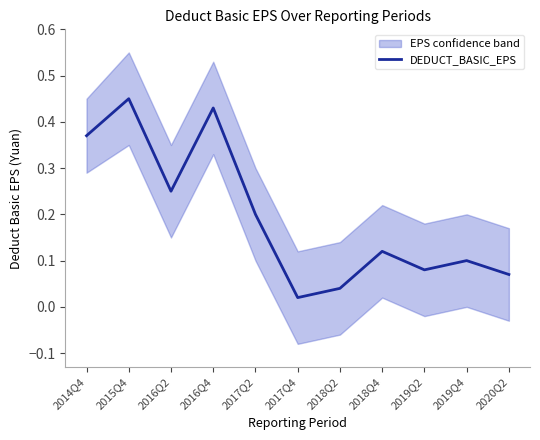

Which category has the lowest value across all series?

2017Q4